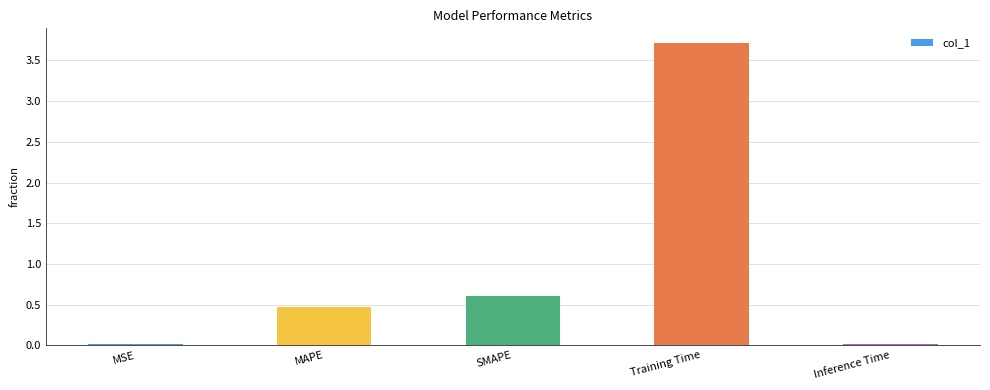

Does the chart contain stacked bars?

No